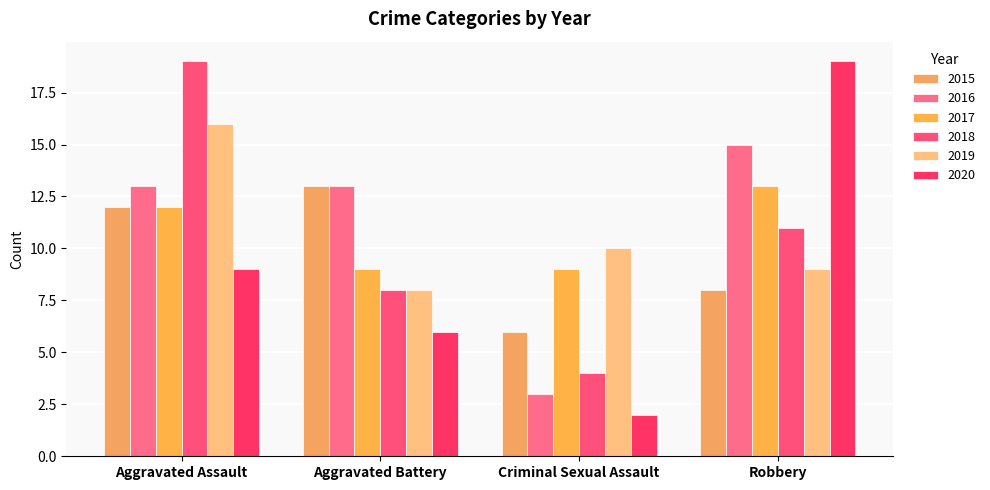

List the labels in order of 2018 value, largest first.

Aggravated Assault, Robbery, Aggravated Battery, Criminal Sexual Assault